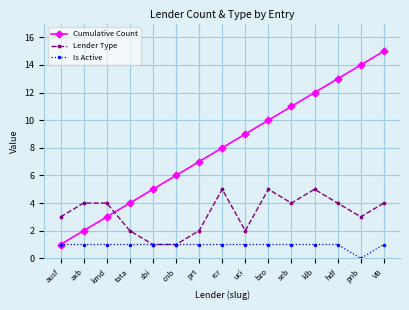

What is the minimum value for Cumulative Count?

1